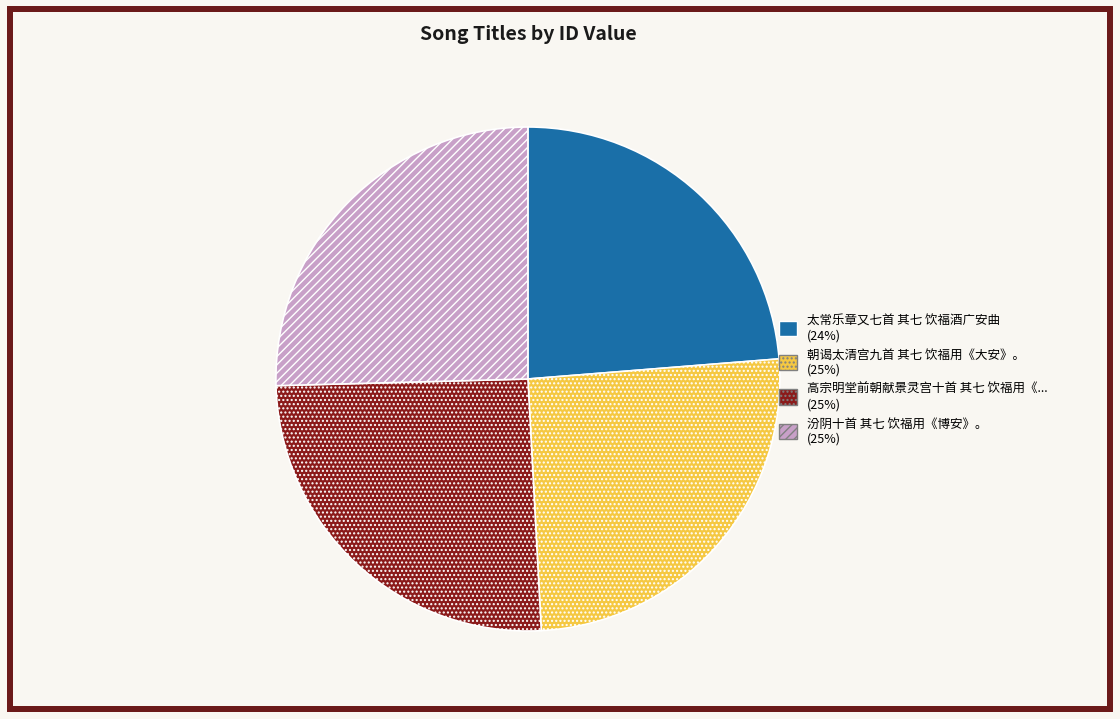

Is there any slice that represents more than half of the pie?

No